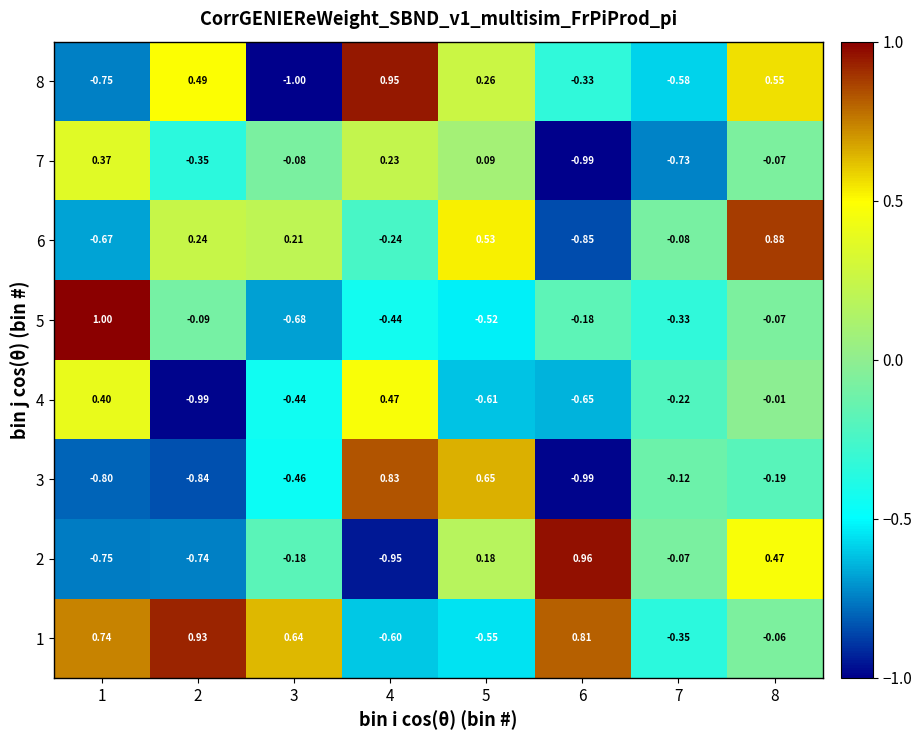

Which series has the largest total across all categories?

1